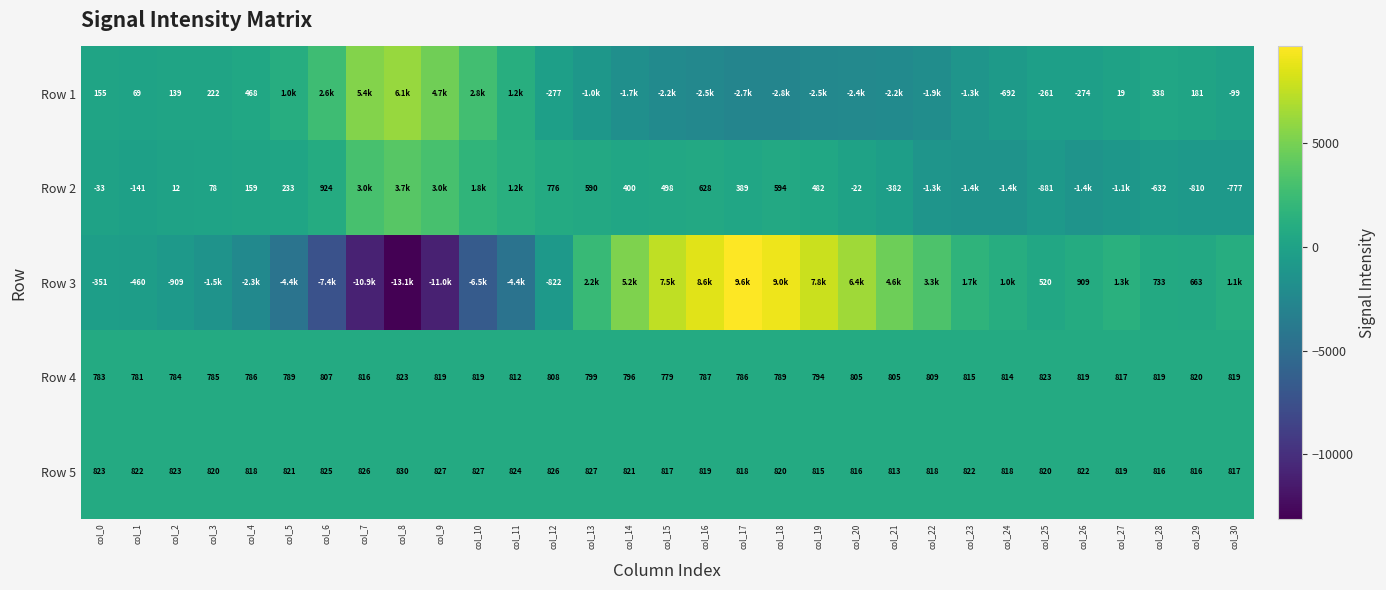

What is the highest value of the Row 4 series?

823